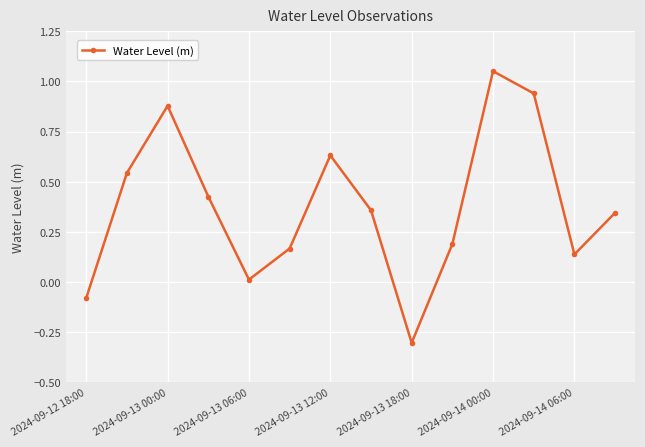

What is the difference between the maximum and minimum values?

1.4